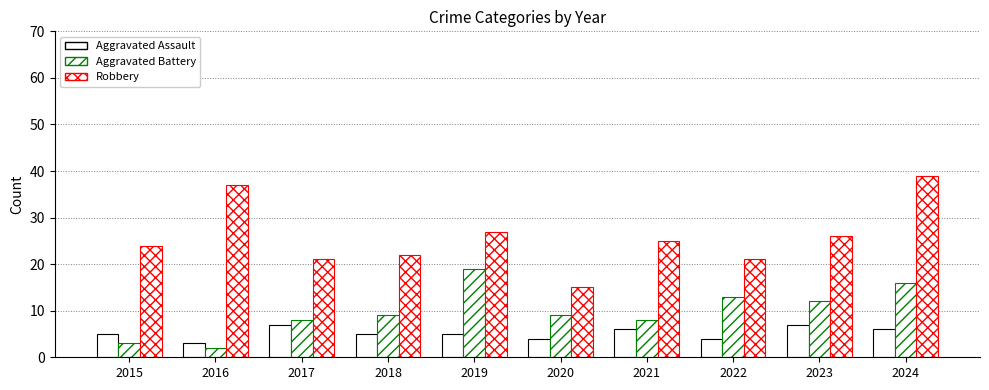

What is the difference between the maximum and minimum values in the Aggravated Assault series?

4